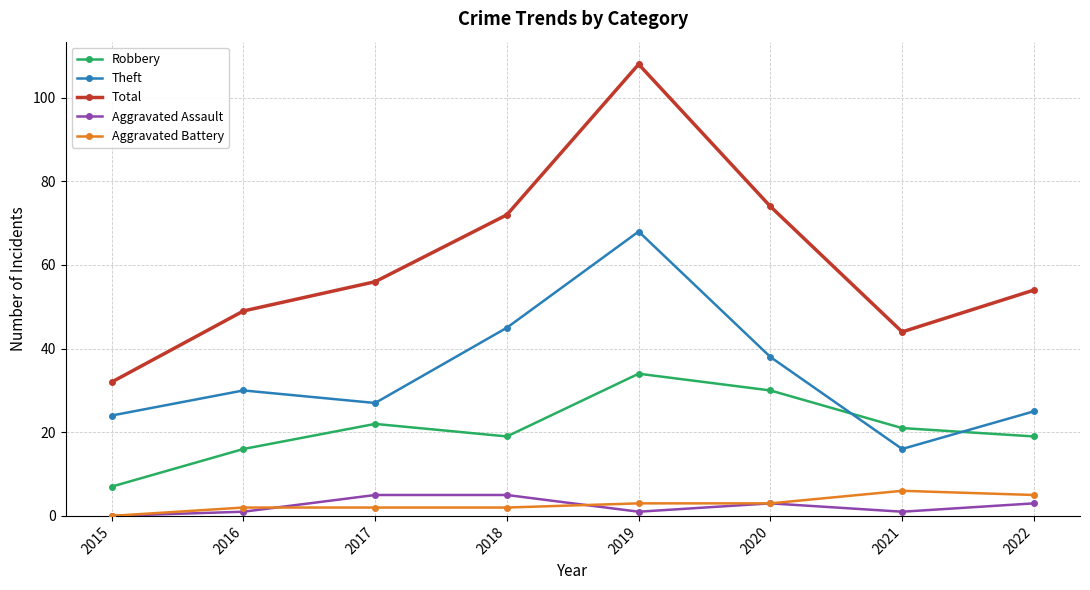

True or false: Aggravated Battery and Robbery cross at least once.

False